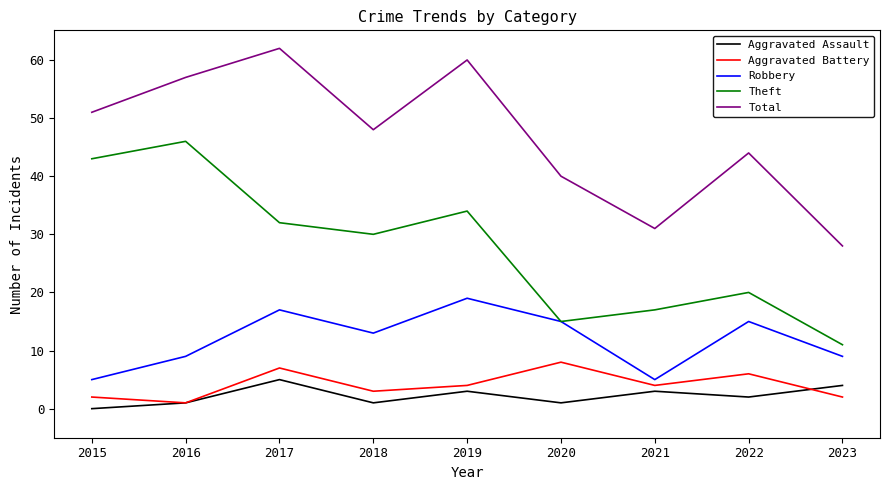

Where is the first local minimum for Aggravated Assault?

2018